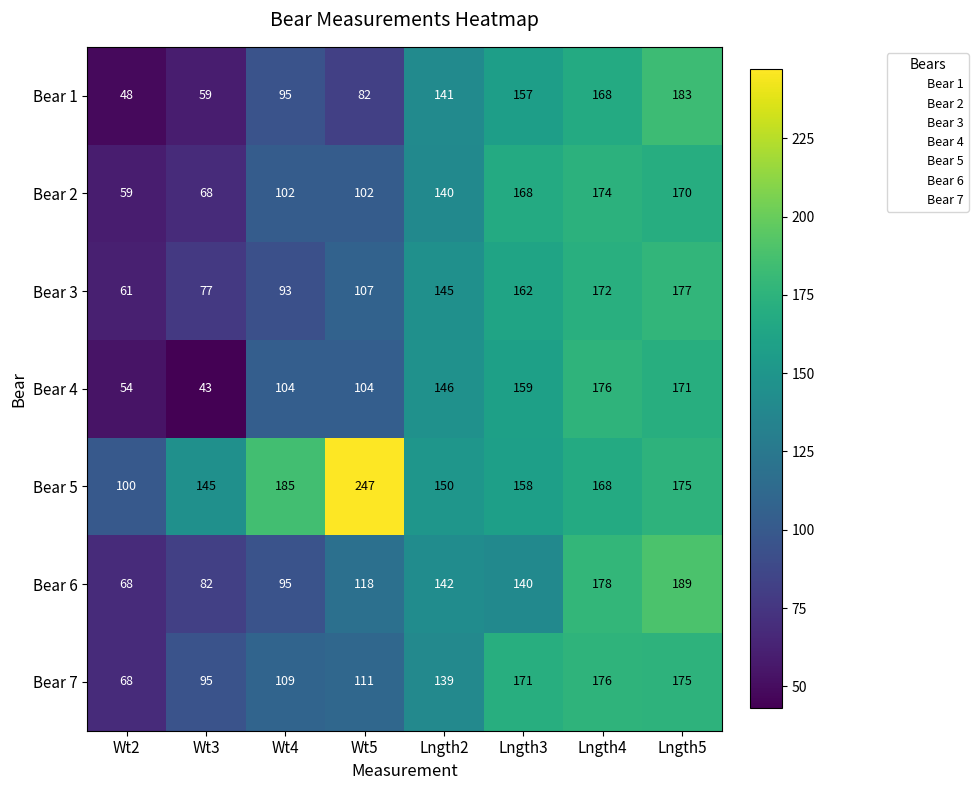

What is the difference between the second highest and second lowest values in the Bear 6 series?

96